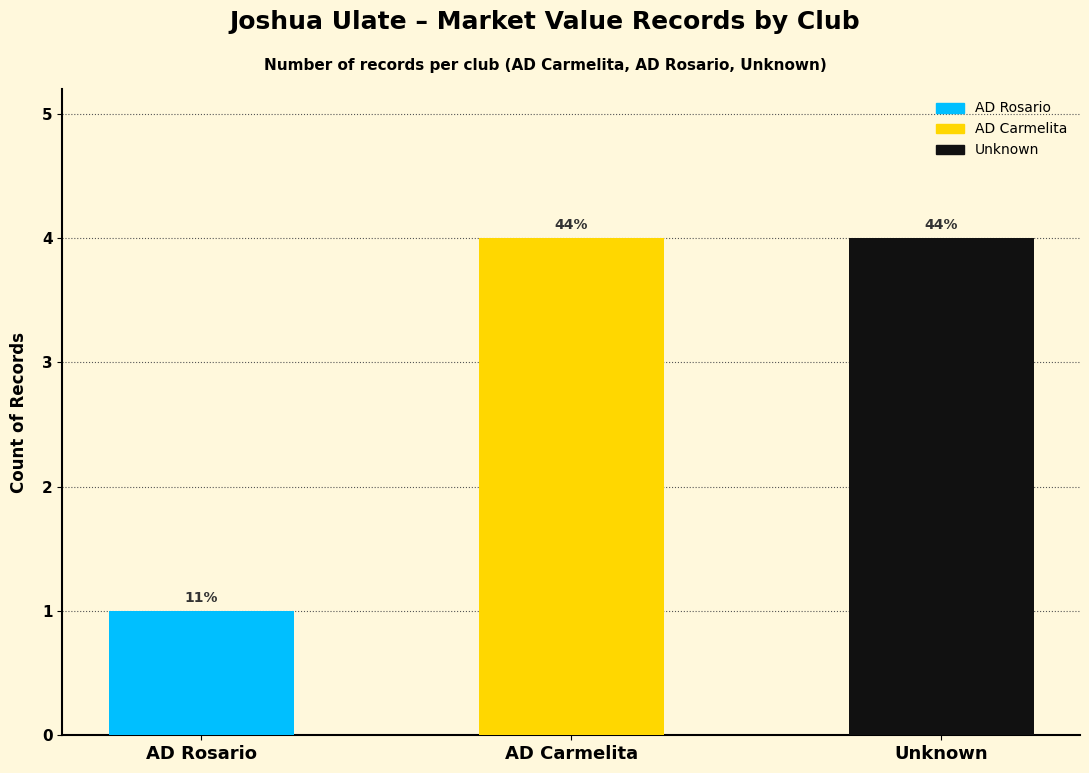

What is the change in value from AD Rosario to Unknown?

+3